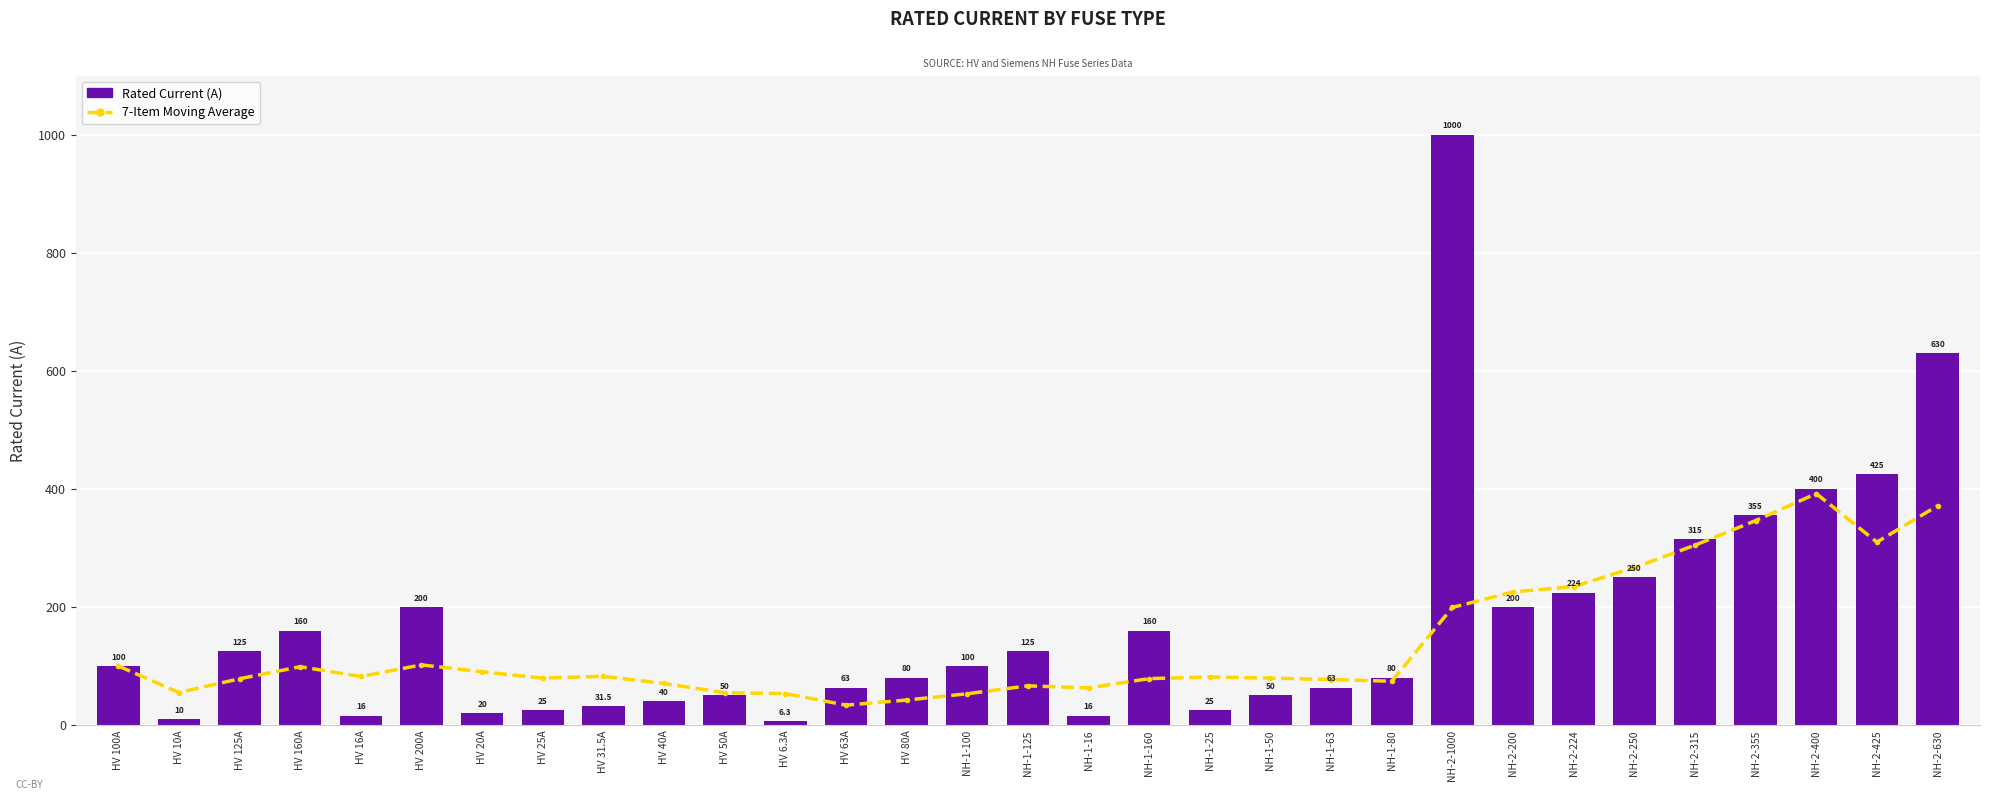

Where does the 7-Item Moving Average series first go above 81?

HV 100A